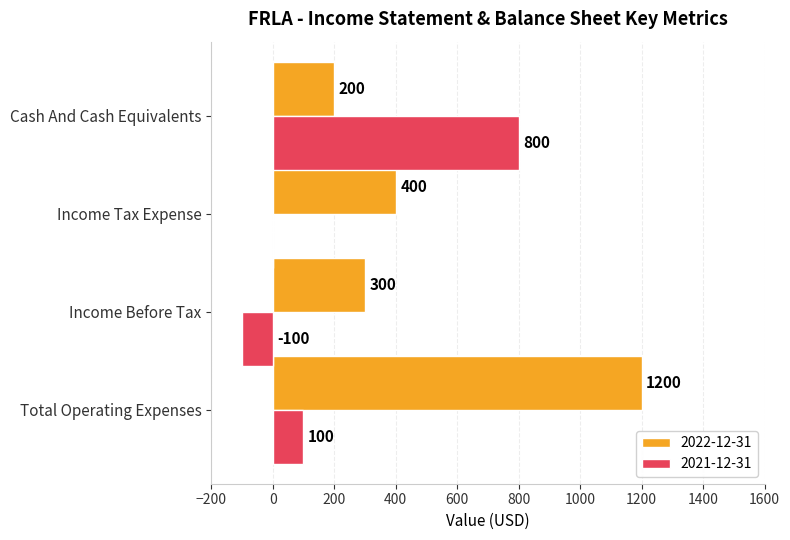

What is the maximum value for 2022-12-31?

1200